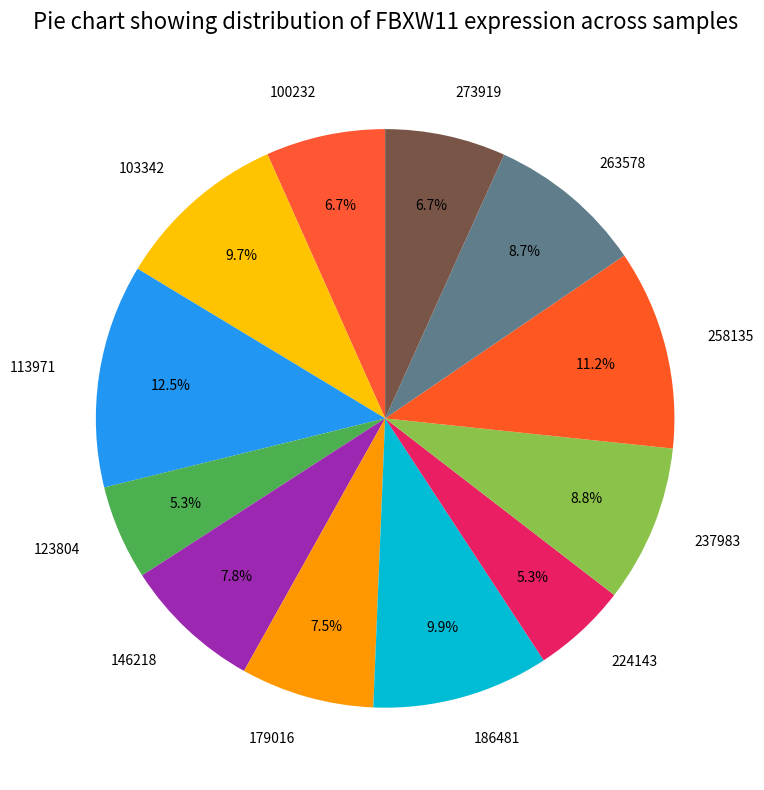

To the nearest percent, what is the average slice percentage?

8%